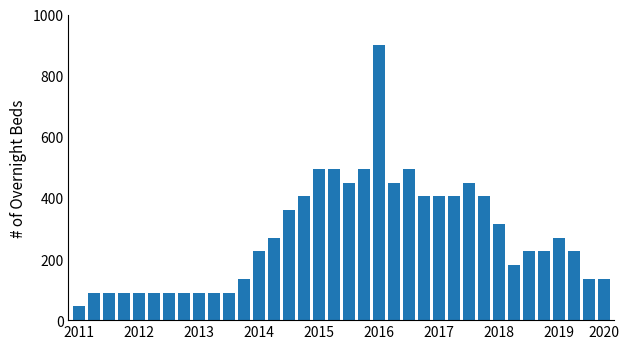

What is the maximum value shown in the chart?

900